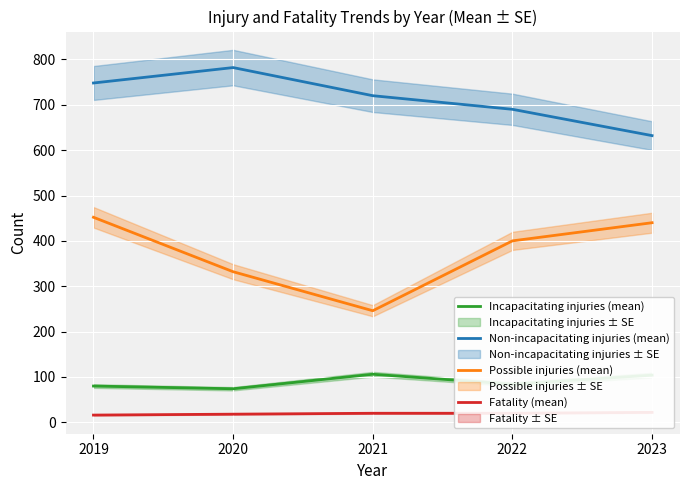

At how many categories does at least one series exceed 136?

5